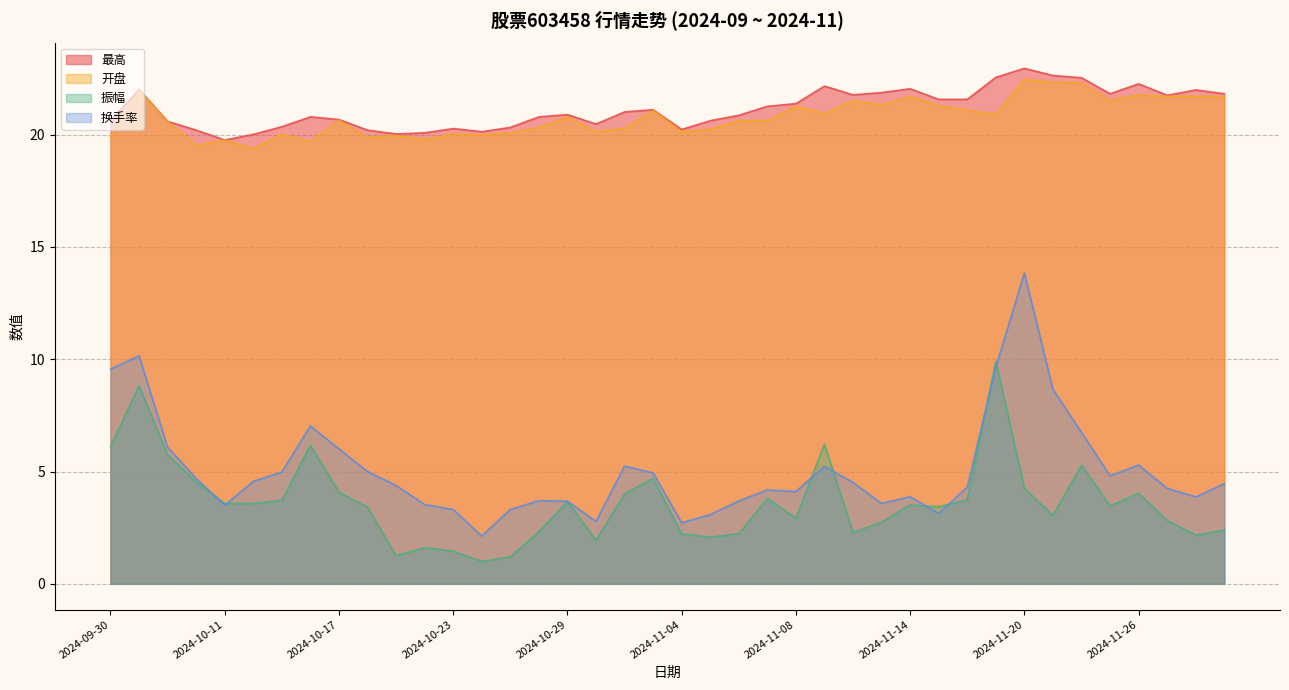

At which category is the sum across all series the highest?

2024-11-20